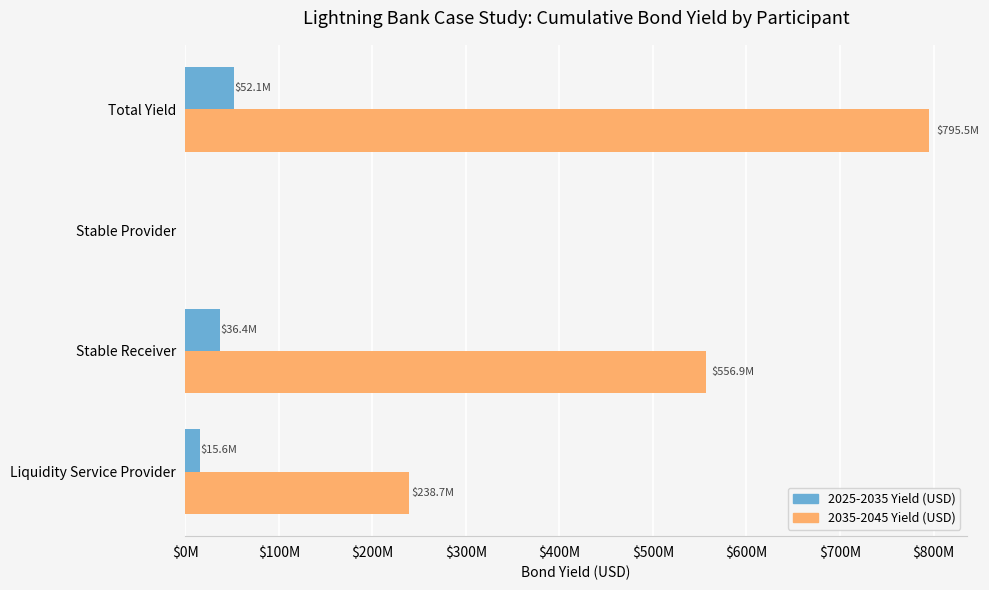

What are all the series names shown in the legend?

2025-2035 Yield (USD), 2035-2045 Yield (USD)